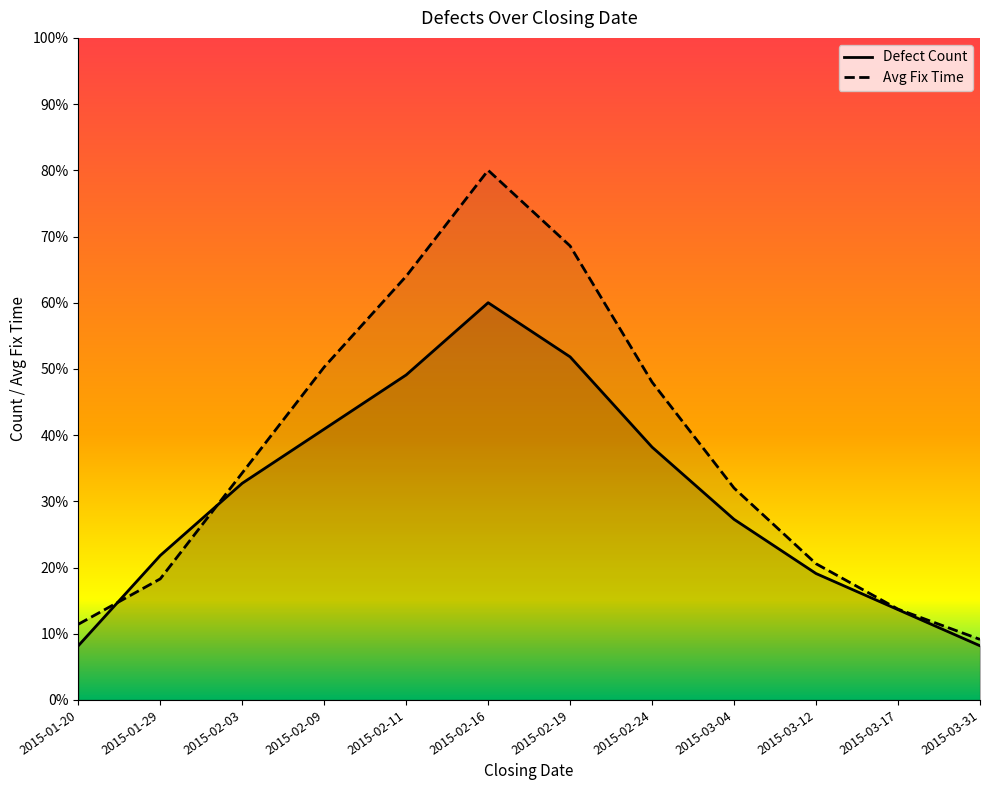

True or false: Defect Count and Avg Fix Time intersect in this chart.

True